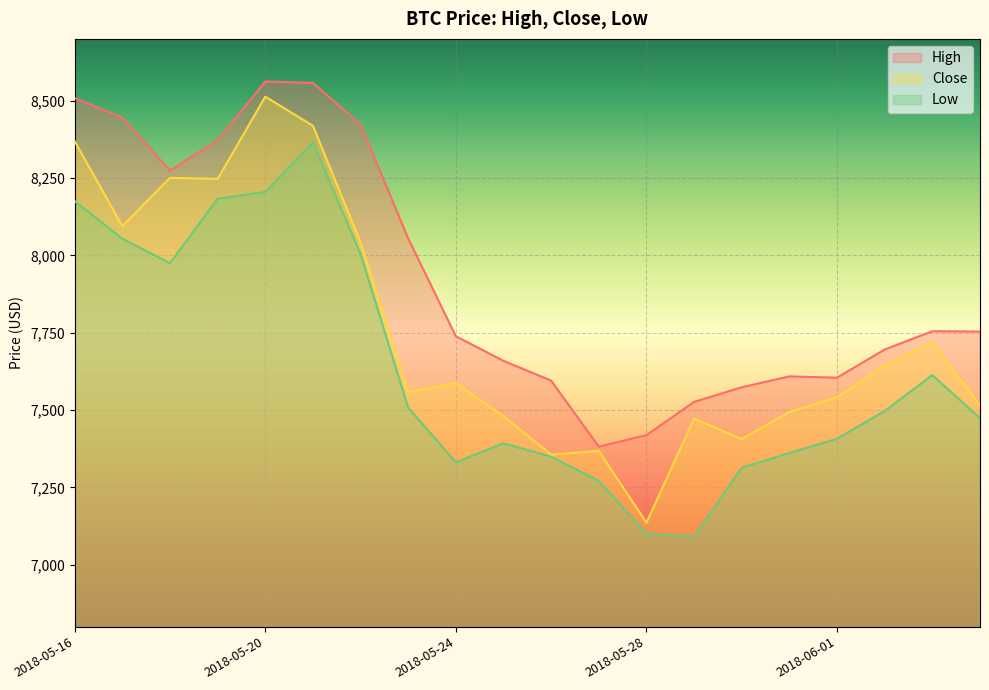

At how many categories does at least one series exceed 8473?

3